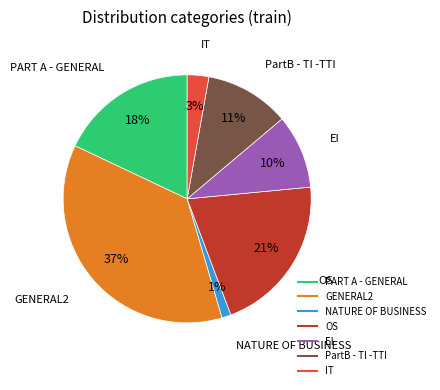

What is the smallest slice in the pie chart?

NATURE OF BUSINESS